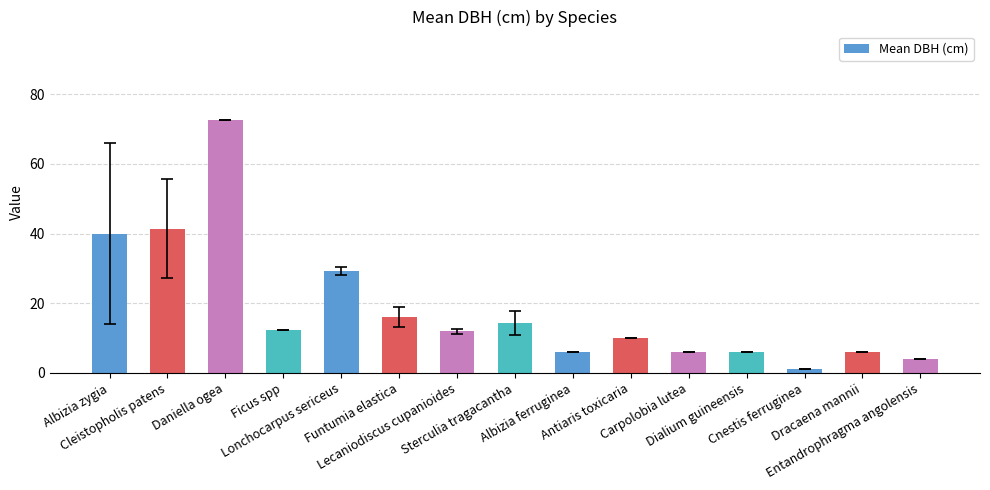

How many bars are there in total?

15